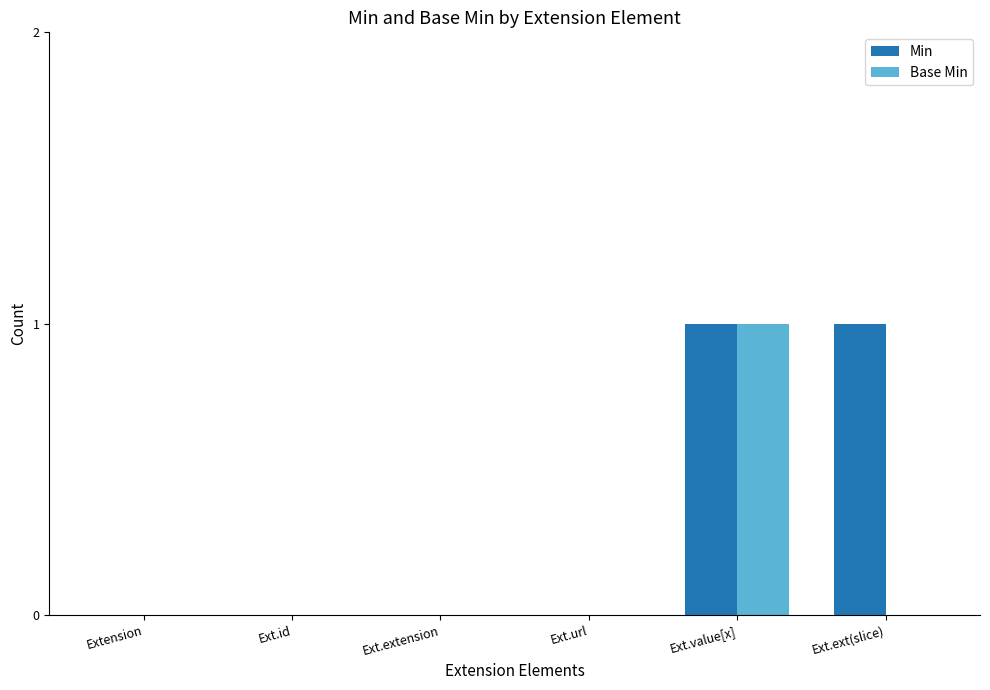

Read the Min value at Ext.value[x].

1